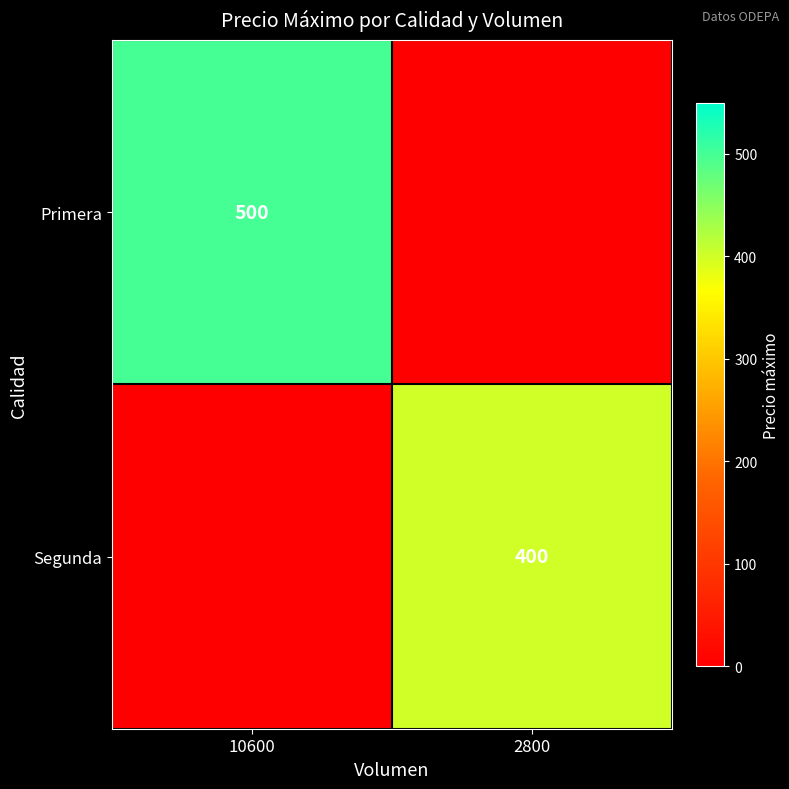

What is the difference between the highest and lowest values at 10600?

500